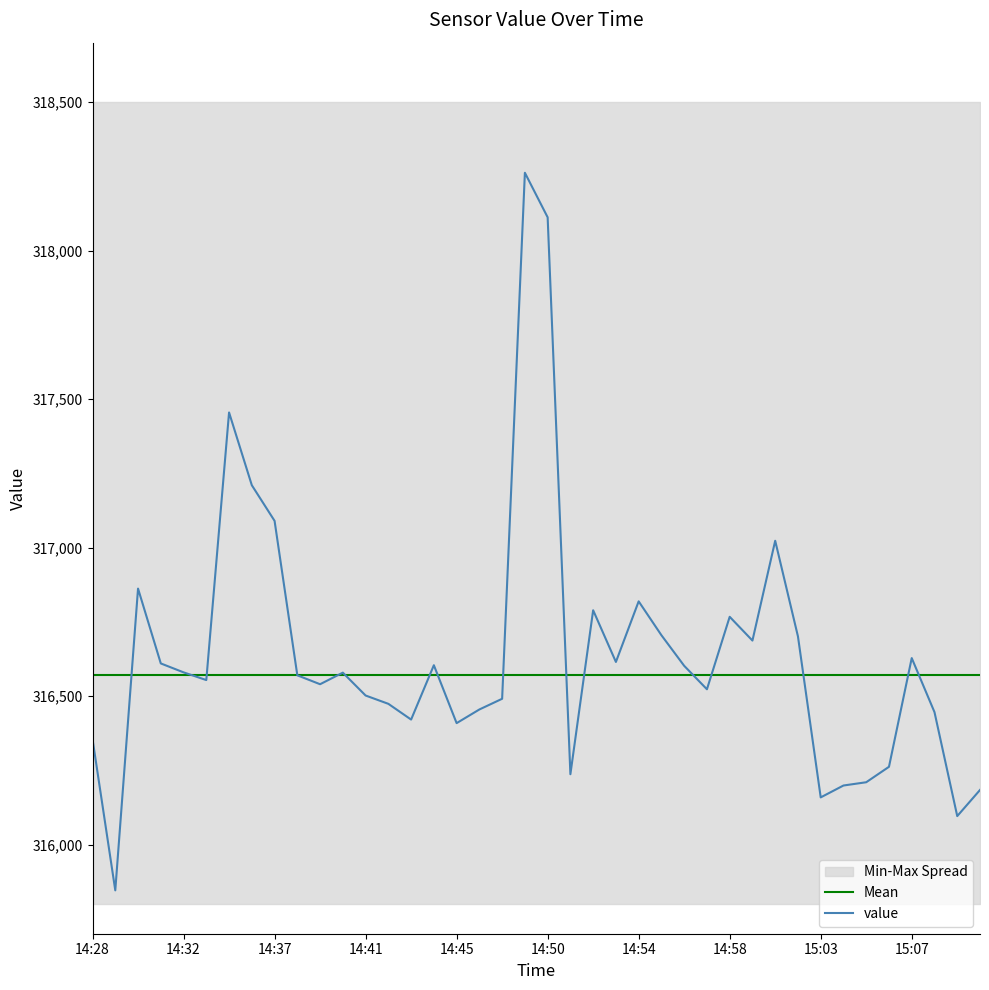

The value of value at 14:50 is 498126. True or false?

False